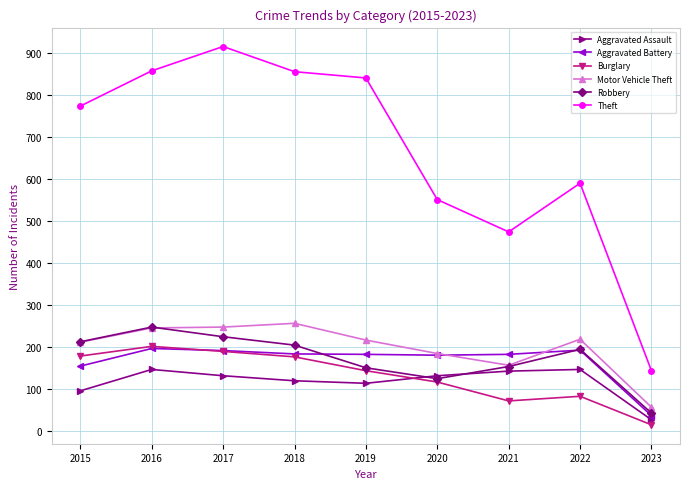

What is the value of the Motor Vehicle Theft point at the 9th from the left?

56